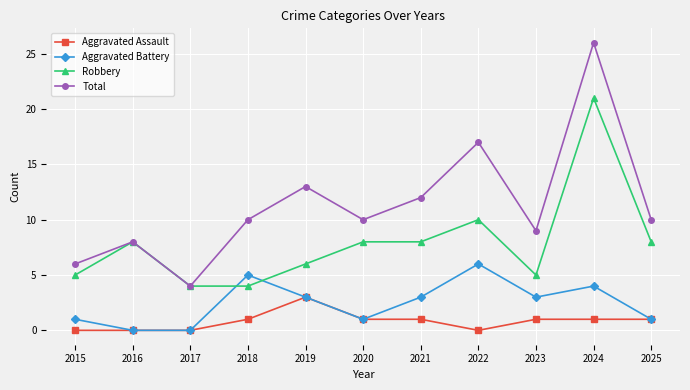

True or false: Total has a value of 17 at 2022.

True